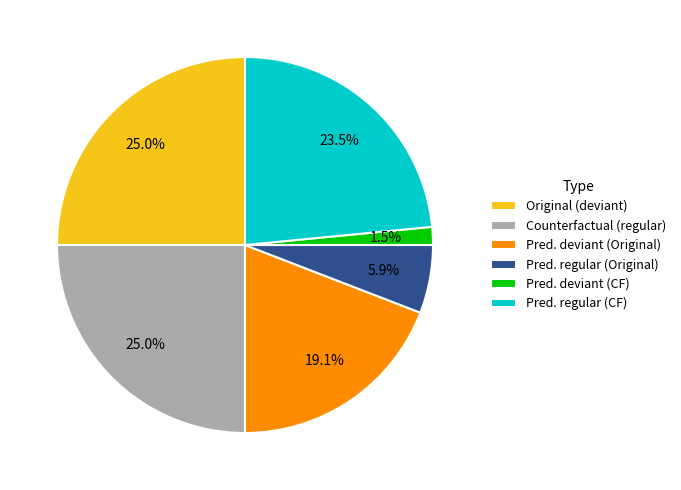

Count the number of slices in the pie.

6